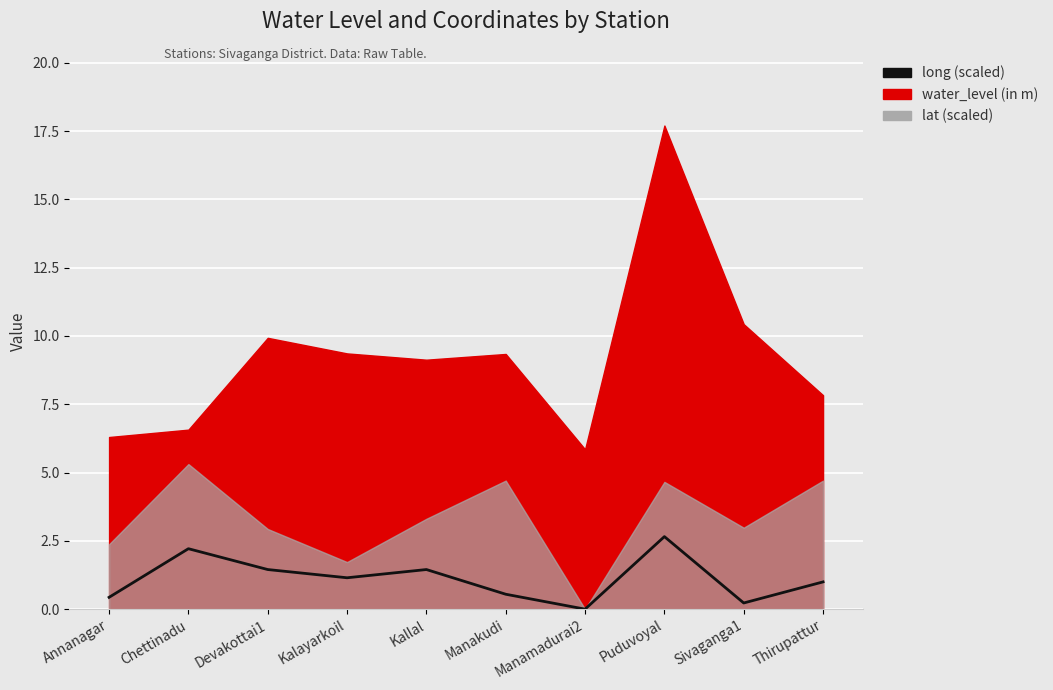

Rank the categories by value from lowest to highest.

Manamadurai2, Sivaganga1, Annanagar, Manakudi, Thirupattur, Kalayarkoil, Devakottai1, Kallal, Chettinadu, Puduvoyal